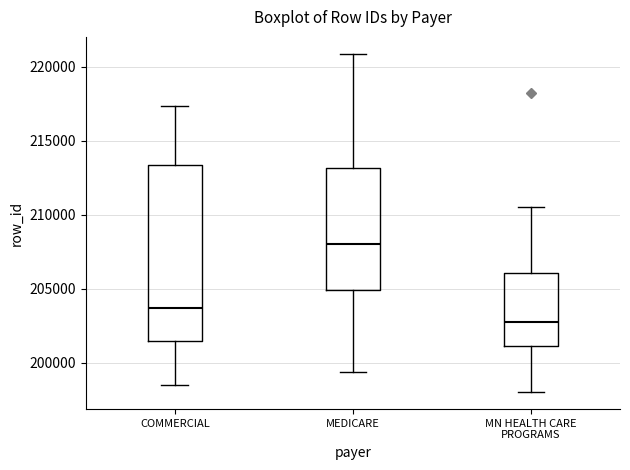

Where does the lower whisker of the box for COMMERCIAL end on the y-axis? The values are not printed on the chart, so give them approximately, as read against the axis.

198500